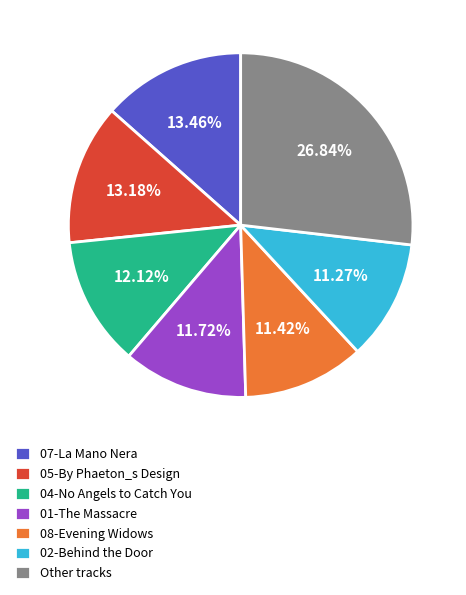

What is the largest slice in the pie chart?

Other tracks